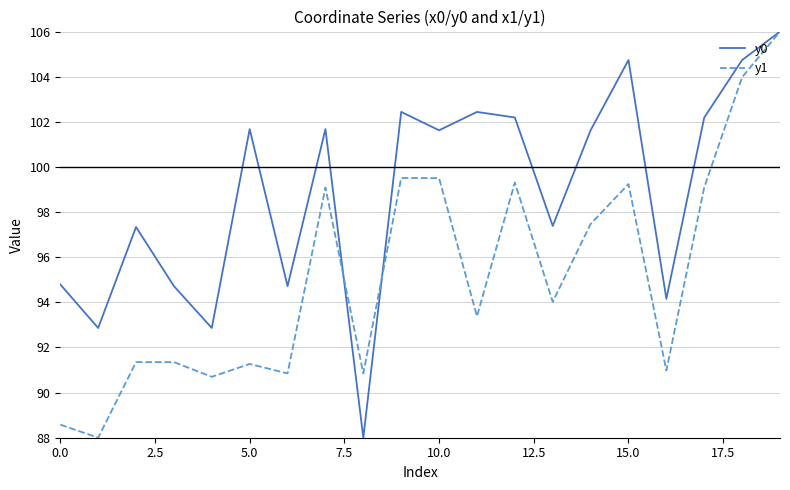

Which series has the largest total across all categories?

y0